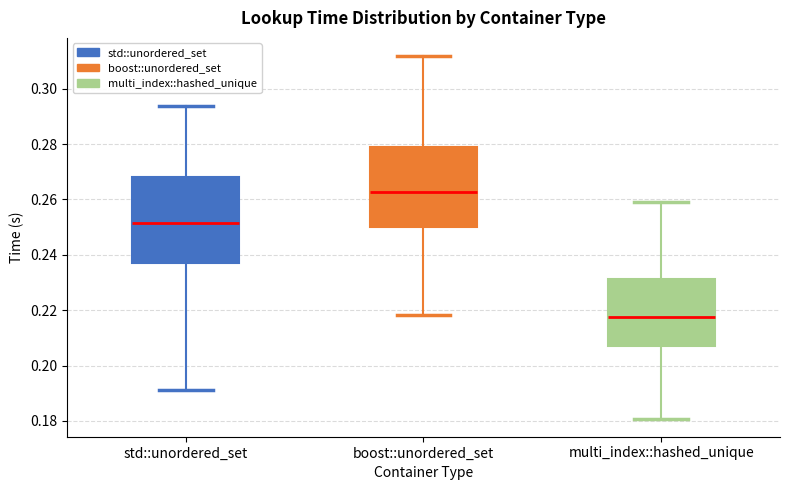

Which box has the lowest median line?

multi_index::hashed_unique